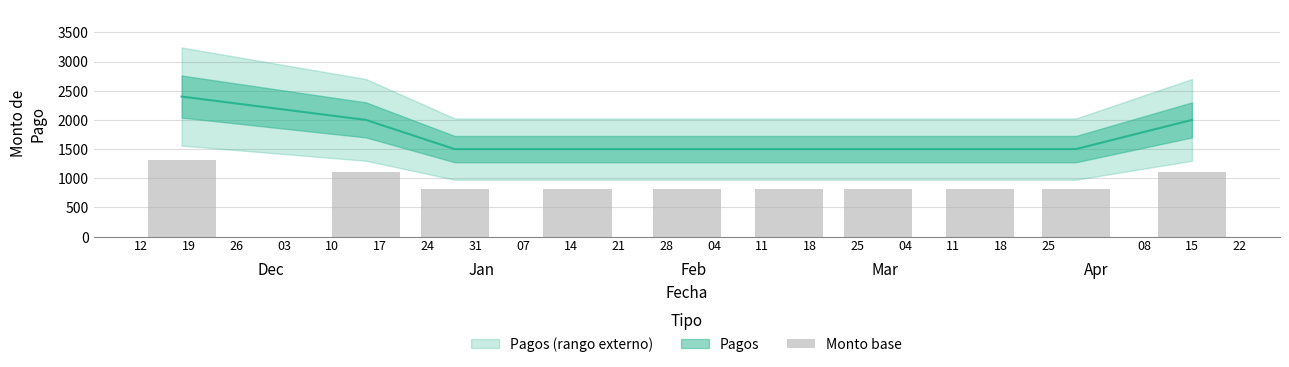

What is the smallest value displayed?

825.0